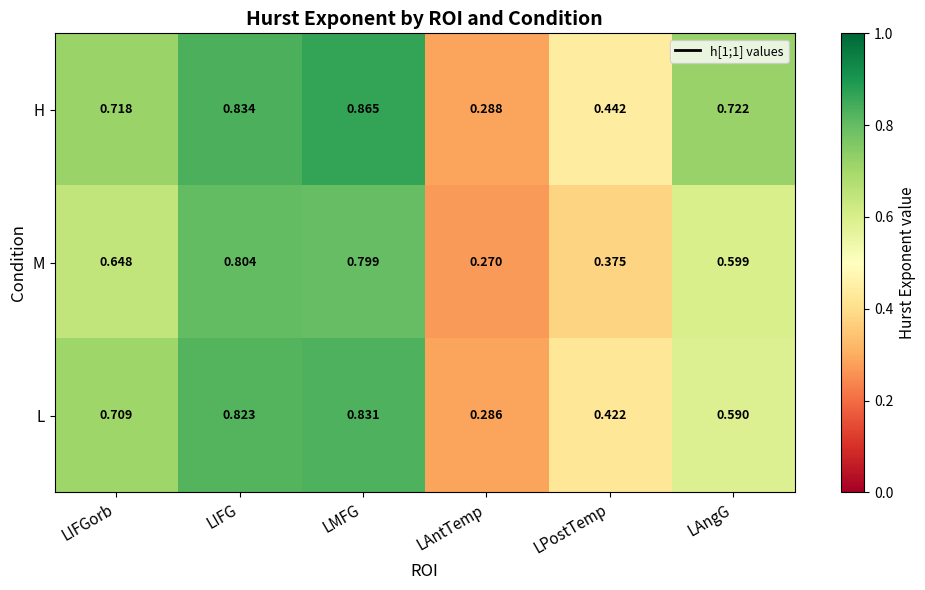

At which category is the sum across all series the highest?

LMFG